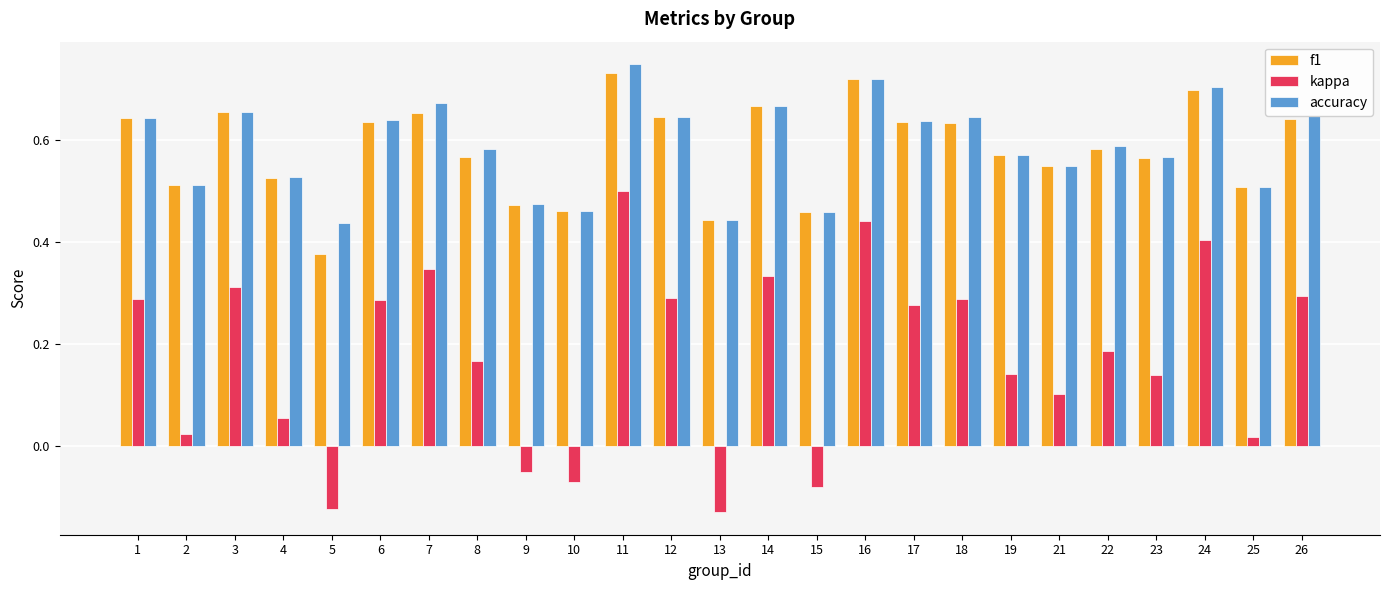

What are all the series names shown in the legend?

f1, kappa, accuracy